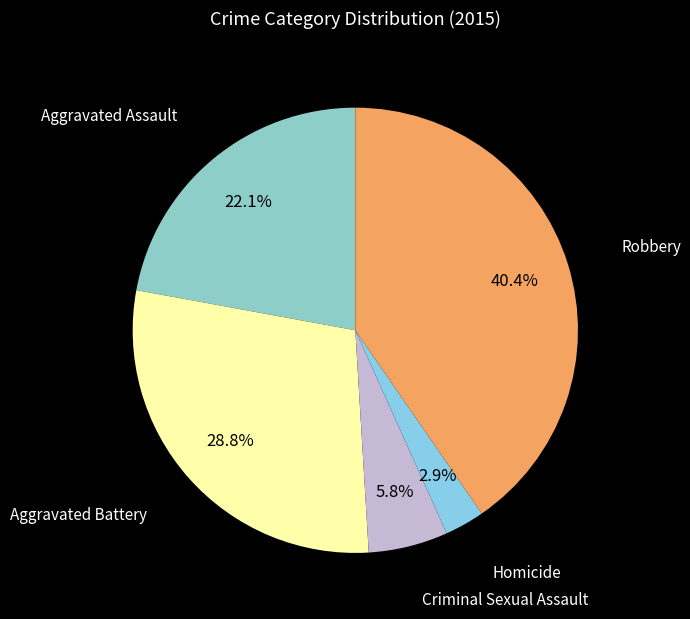

Does any single category account for the majority?

No